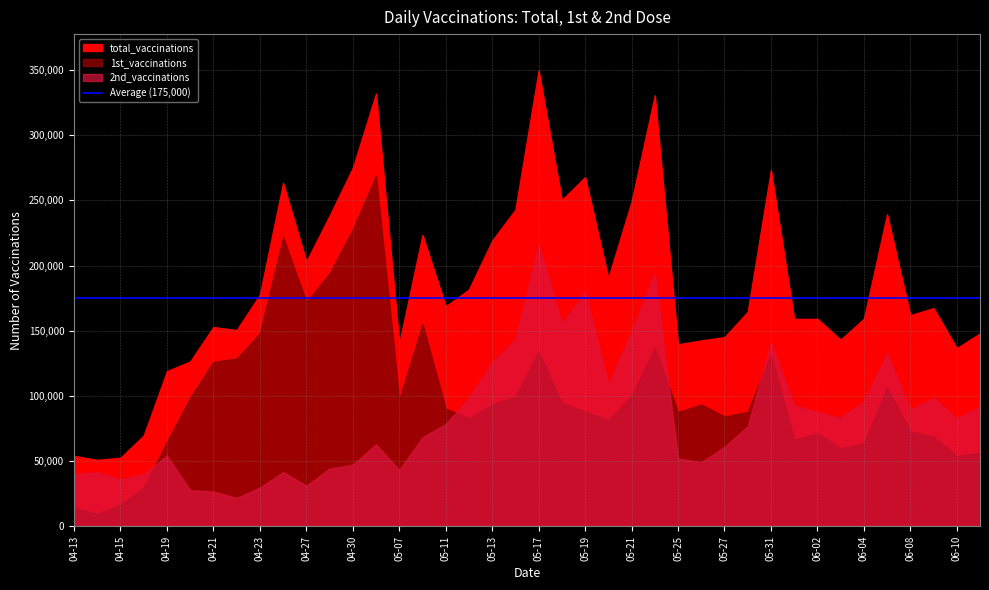

What is the total value across all series at 2021-04-16?

139374